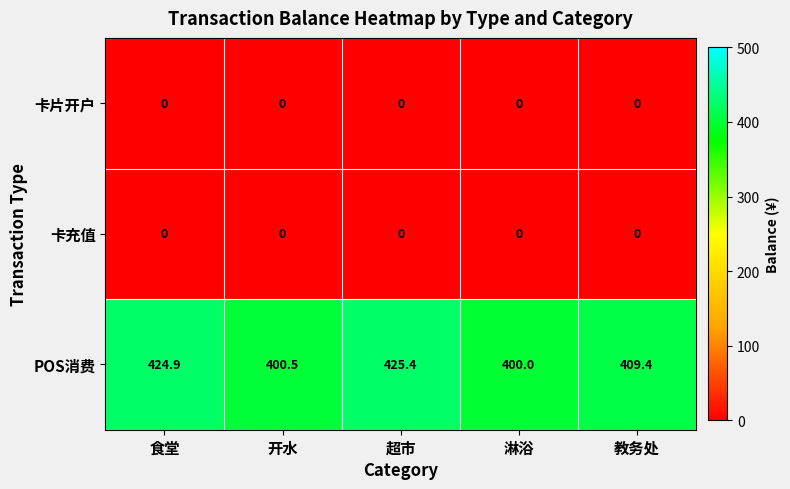

True or false: POS消费 has a value of 581.3 at 教务处.

False